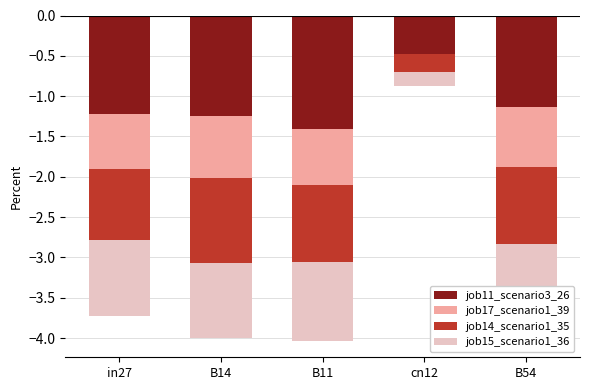

Between in27 and cn12, which is larger?

cn12